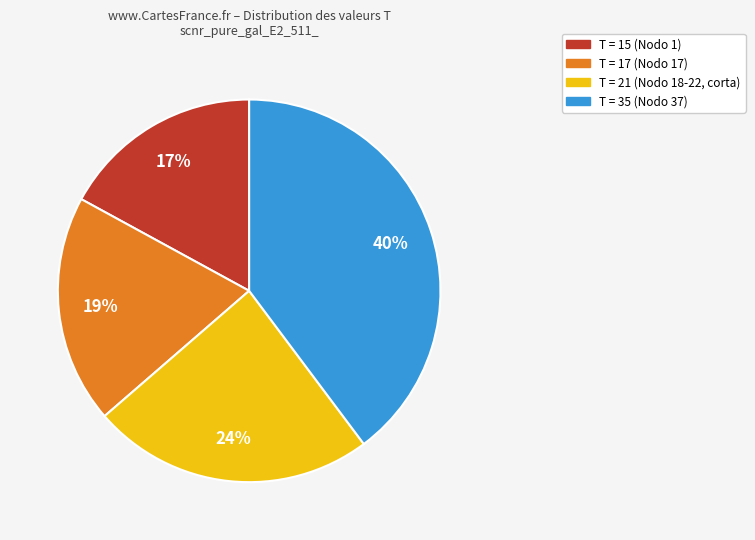

To the nearest percent, what is the average slice percentage?

25%